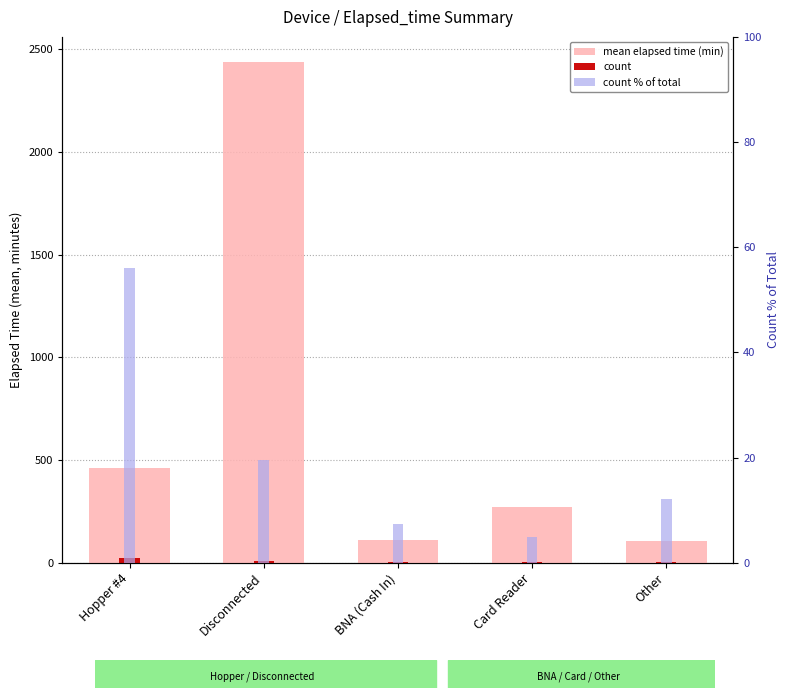

Which series has the largest range (max minus min)?

mean elapsed time (min)